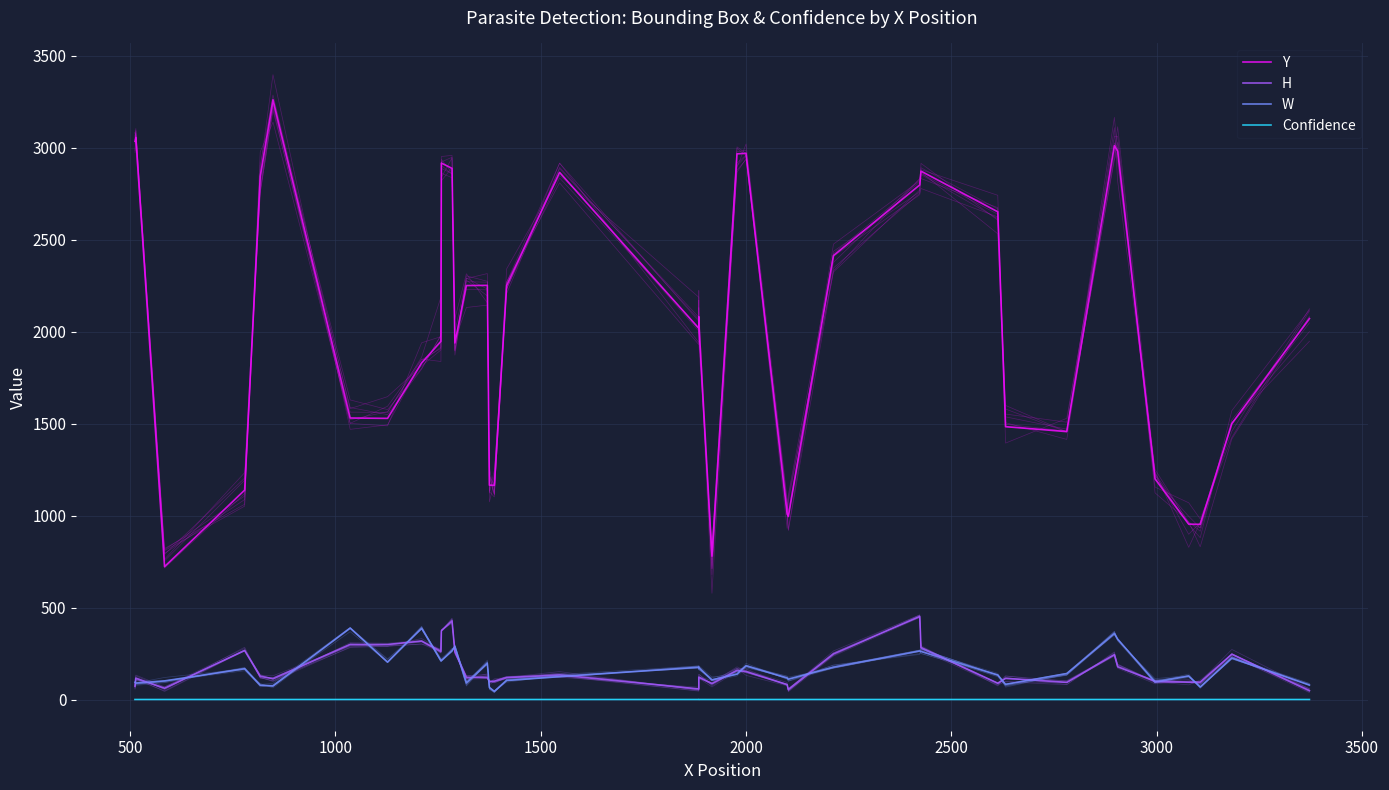

How many intersections are there between H and W?

22